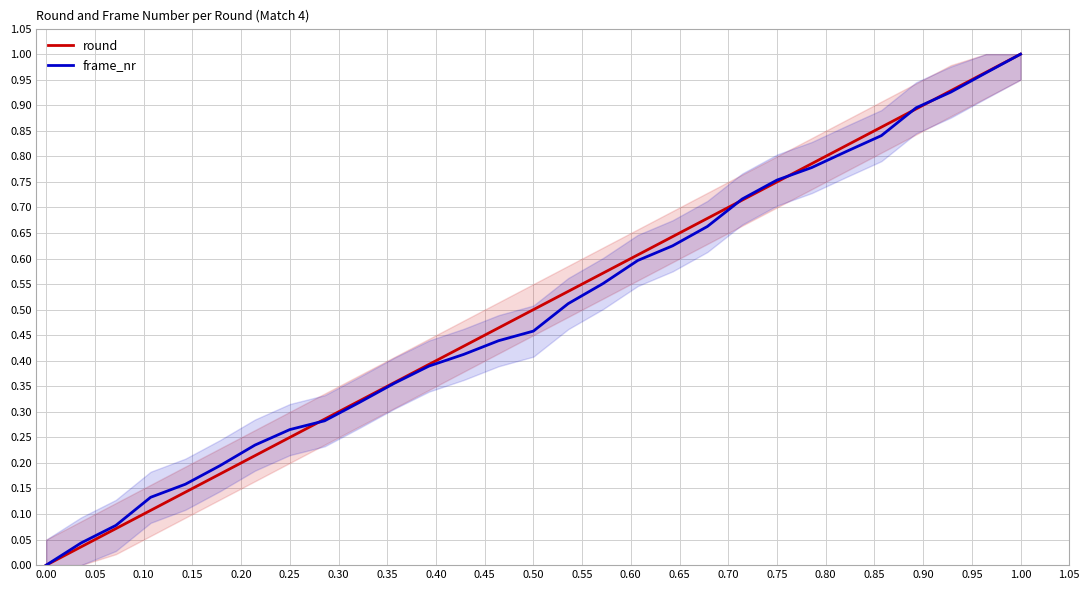

Which has a higher value, 1.00 or 0.95?

1.00